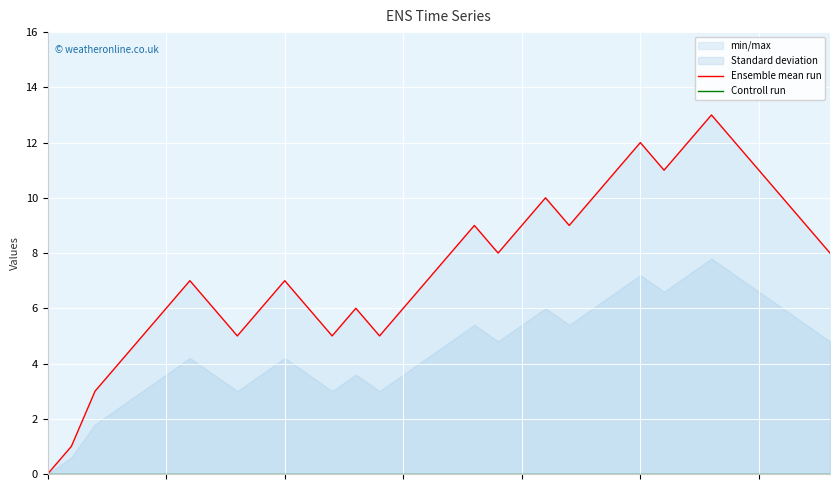

What is the difference between the highest and lowest values at 5?

6